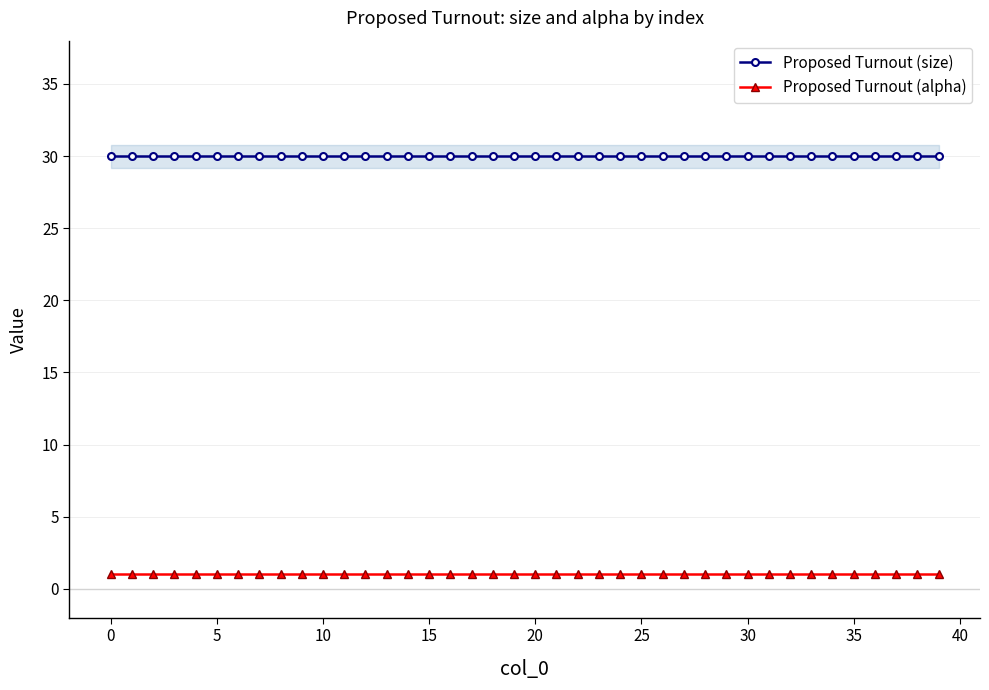

Rank the series by their average value, from lowest to highest.

Proposed Turnout (alpha), Proposed Turnout (size)